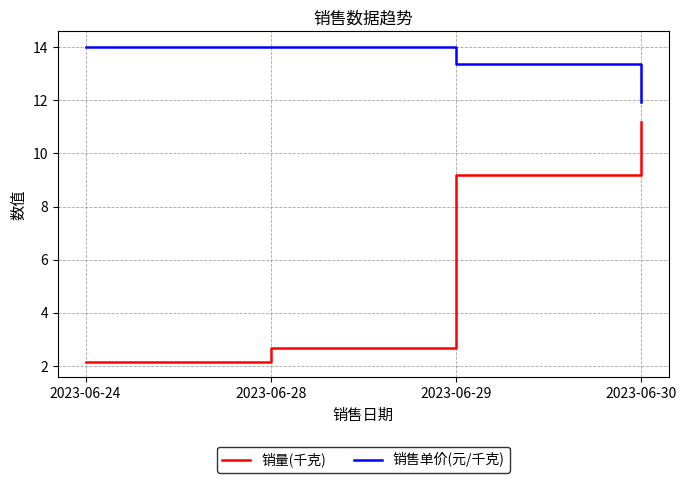

What is the minimum value shown in the chart?

2.2